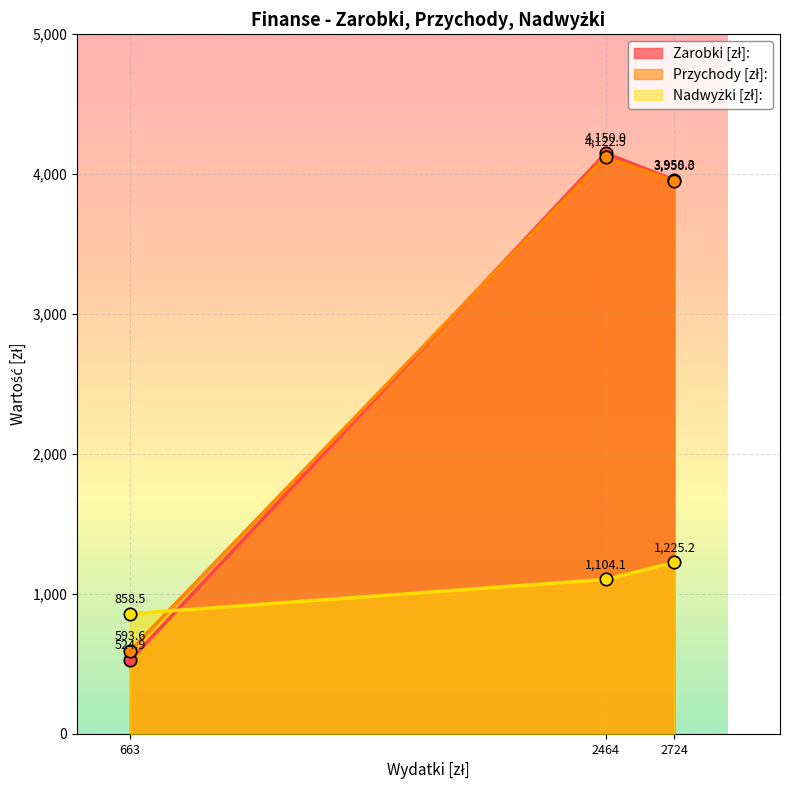

What are all the series names shown in the legend?

Zarobki [zł]:, Przychody [zł]:, Nadwyżki [zł]: